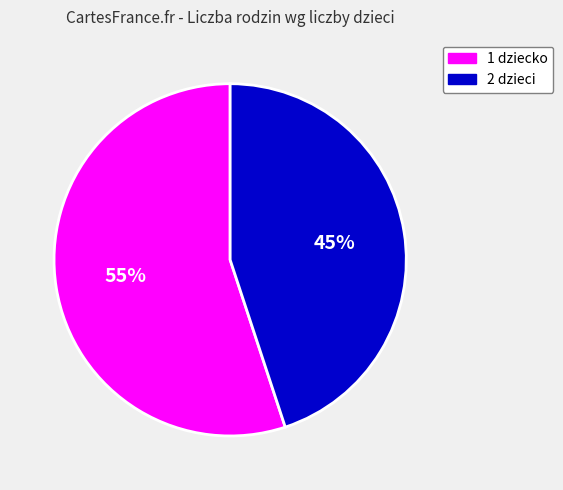

Which has a higher value, 2 dzieci or 1 dziecko?

1 dziecko